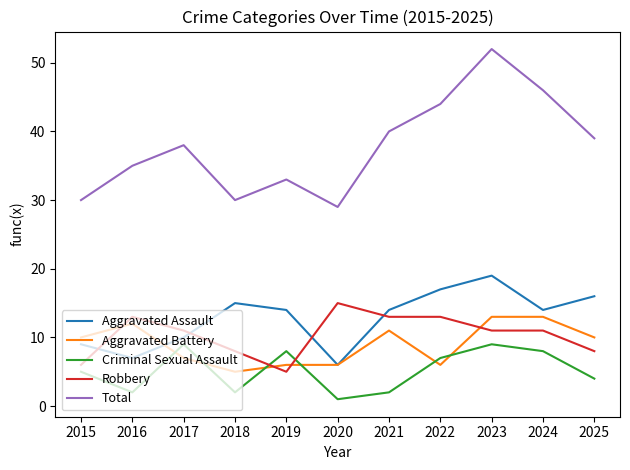

True or false: Robbery and Total intersect in this chart.

False